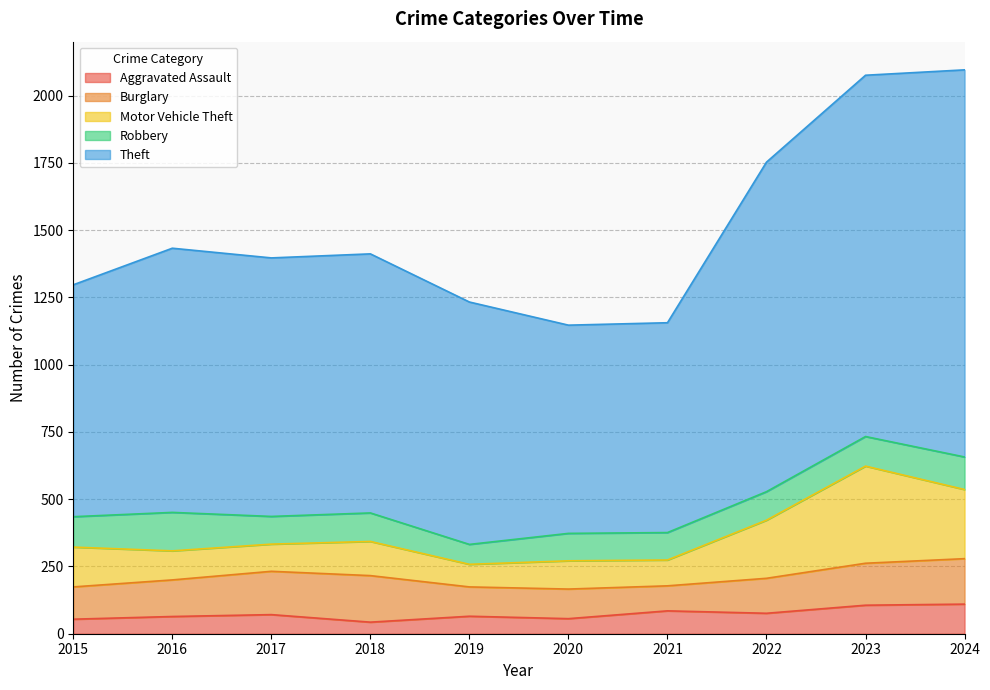

Is it true that Robbery equals 66 at 2021?

False